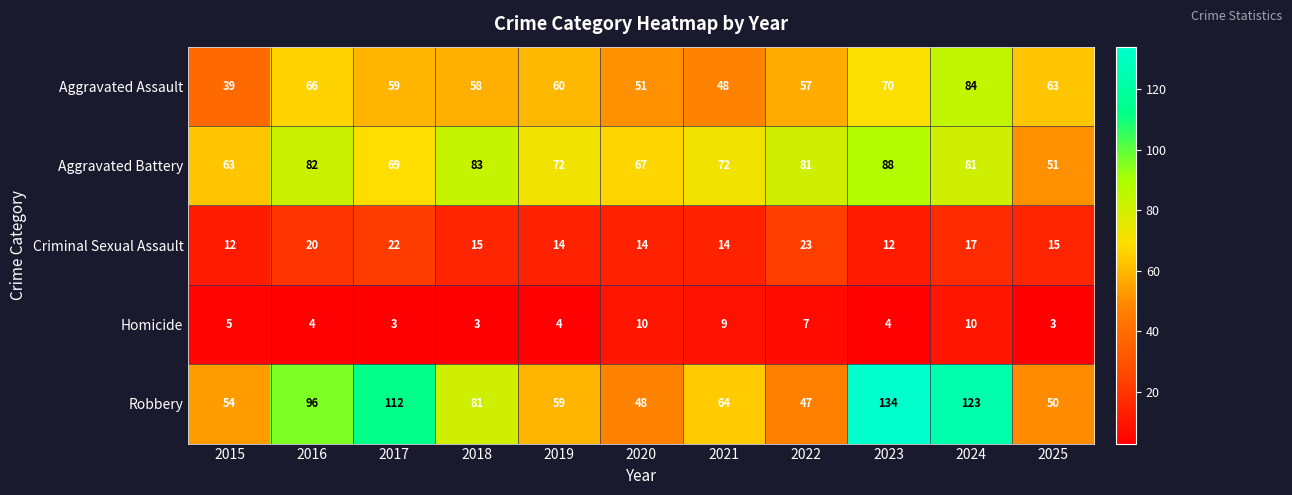

Is it true that Criminal Sexual Assault equals 22 at 2017?

True